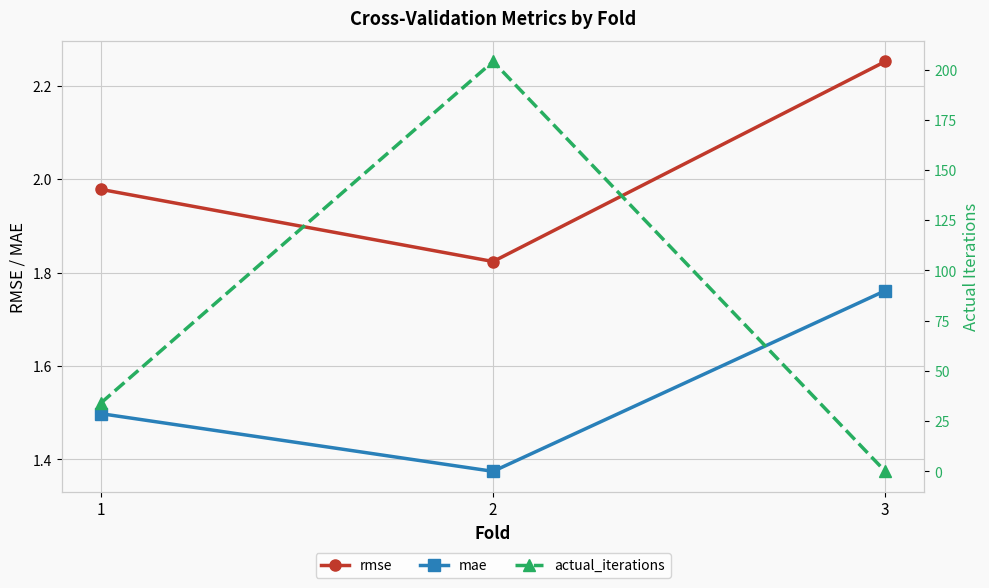

What is the difference between the mae values at 2 and 1?

0.1